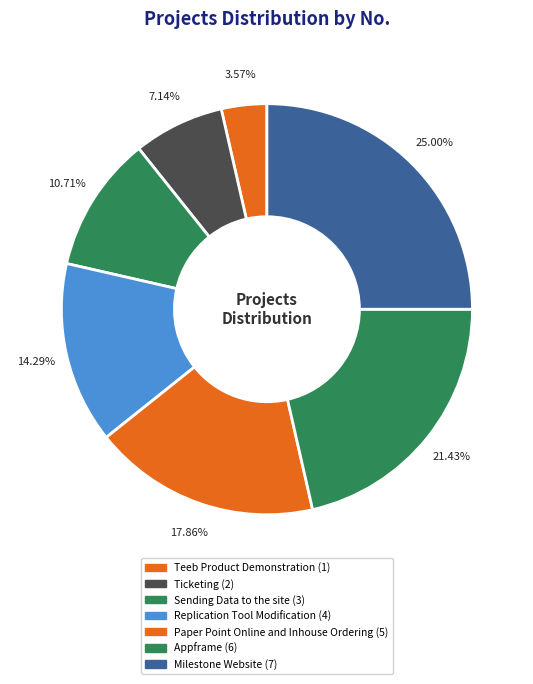

Which has a higher value, Paper Point Online and Inhouse Ordering or Ticketing?

Paper Point Online and Inhouse Ordering